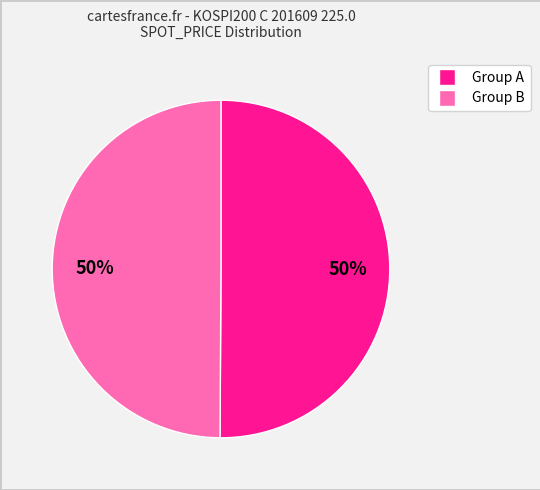

To the nearest percent, what is the average slice percentage?

50%